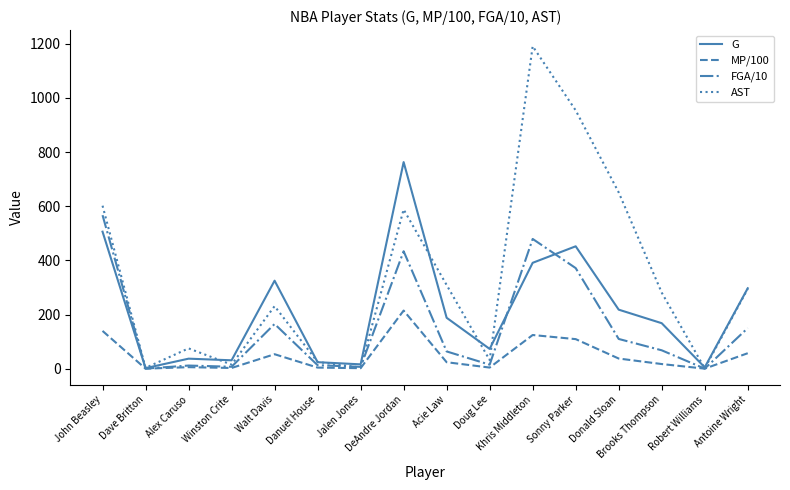

What position from the left is Doug Lee?

10